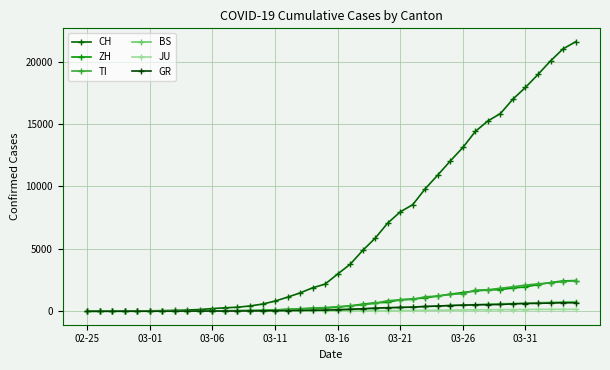

What are all the series names shown in the legend?

CH, ZH, TI, BS, JU, GR